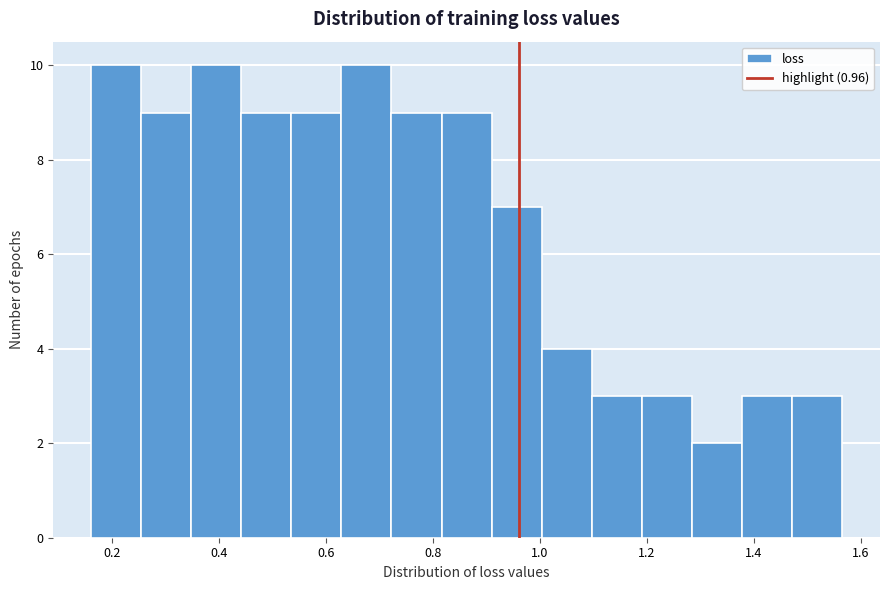

Reading left to right, list every bar in this chart as the range it spans on the x-axis followed by its height. Neither the bar edges nor the heights are printed on the chart, so give them approximately, as read against the axes.

0.16 to 0.26: 10
0.26 to 0.34: 9
0.34 to 0.44: 10
0.44 to 0.54: 9
0.54 to 0.62: 9
0.62 to 0.72: 10
0.72 to 0.82: 9
0.82 to 0.90: 9
0.90 to 1.00: 7
1.00 to 1.10: 4
1.10 to 1.20: 3
1.20 to 1.28: 3
1.28 to 1.38: 2
1.38 to 1.48: 3
1.48 to 1.56: 3